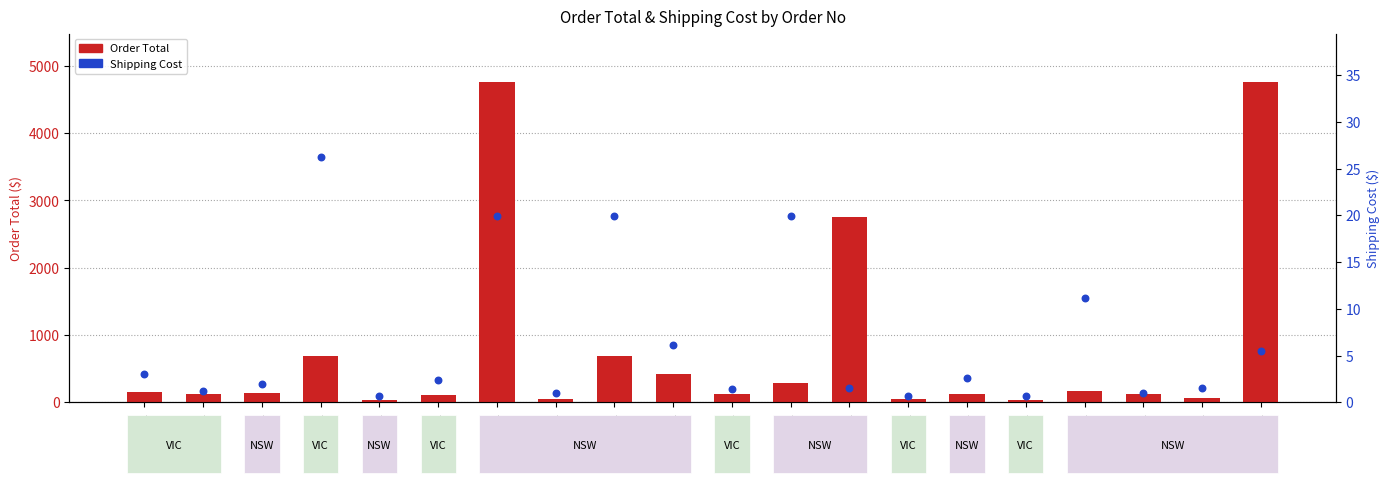

Is the value of Order Total at 5029-1 greater than the value of Shipping Cost at 5031-1?

Yes